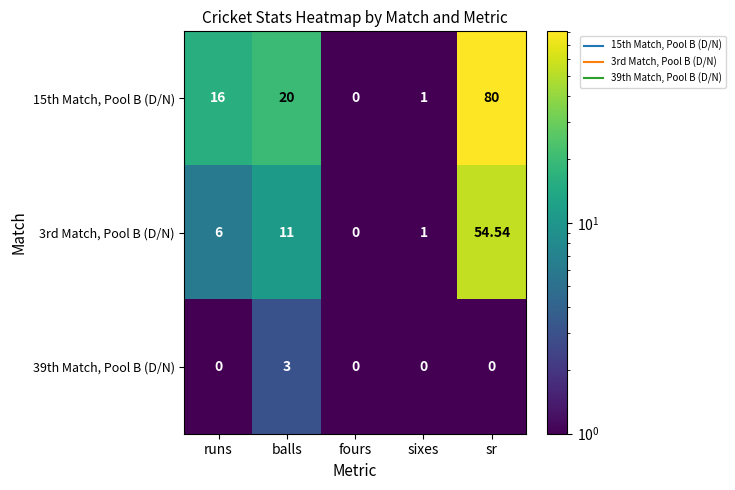

At how many categories does at least one series exceed 46?

1